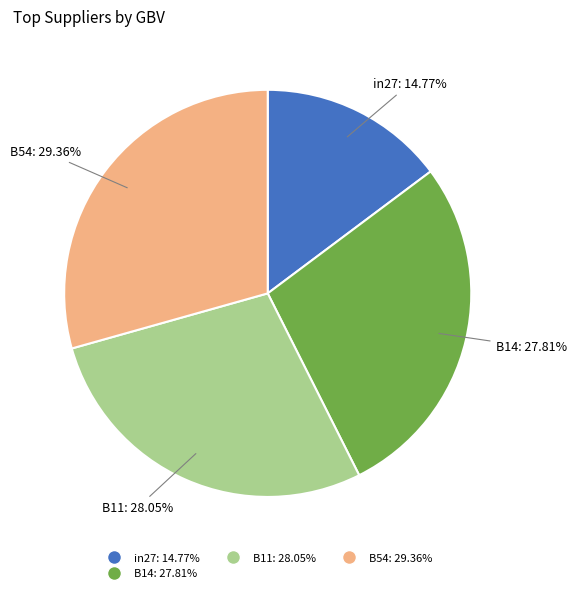

Does any single category account for the majority?

No